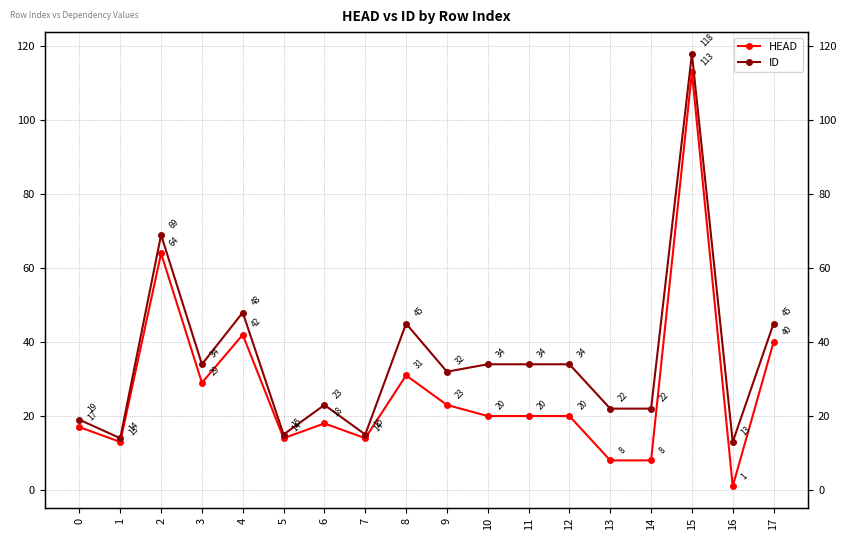

Does the chart display data point markers on the line(s)?

Yes